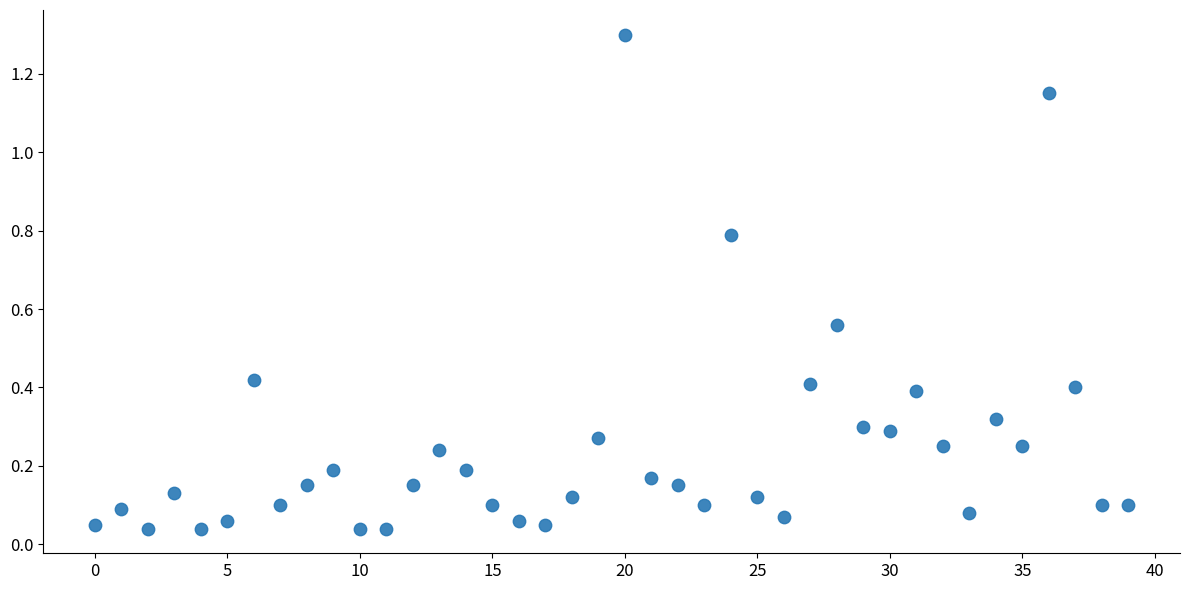

What is the range of Y values (max minus min)?

1.3